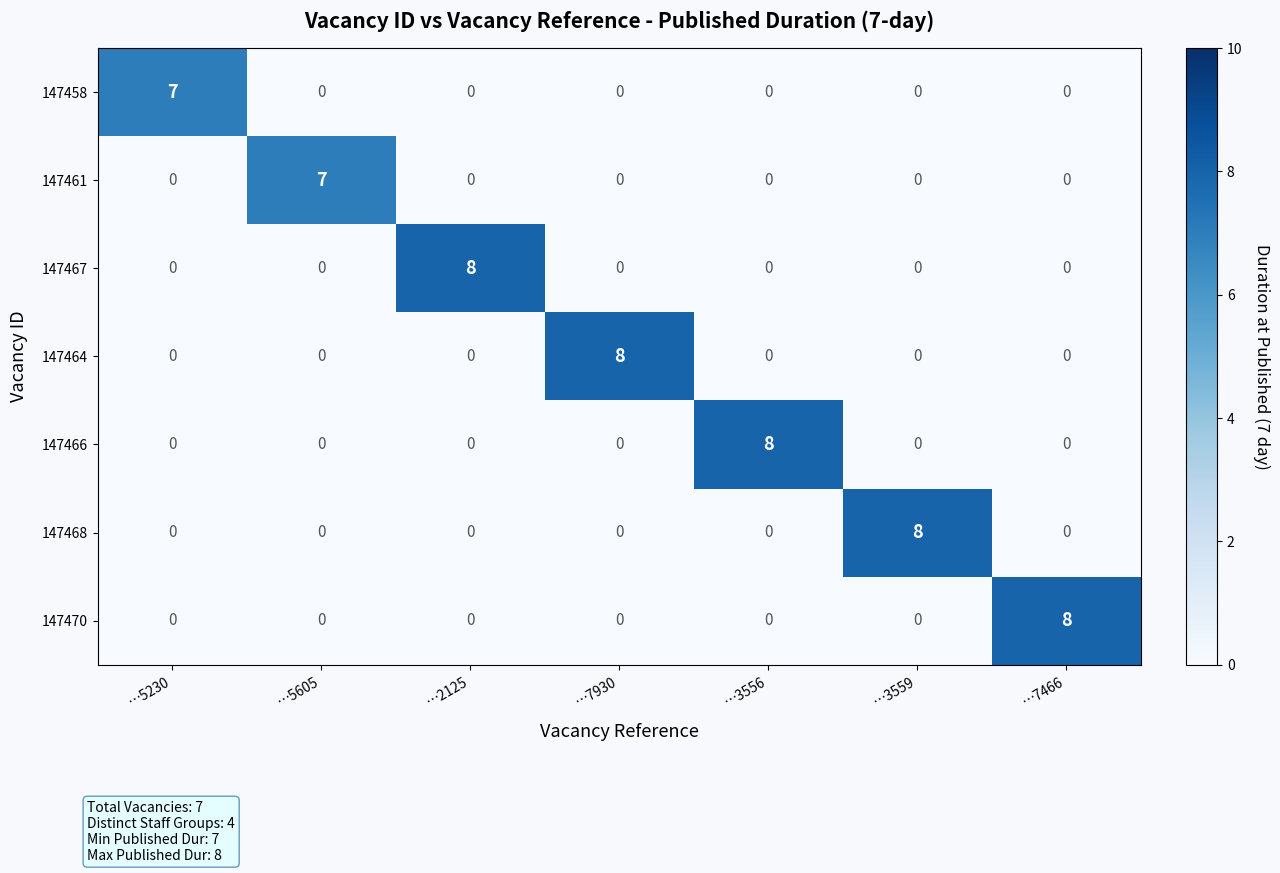

The 147461 series shows 0 at …7466. True or false?

True